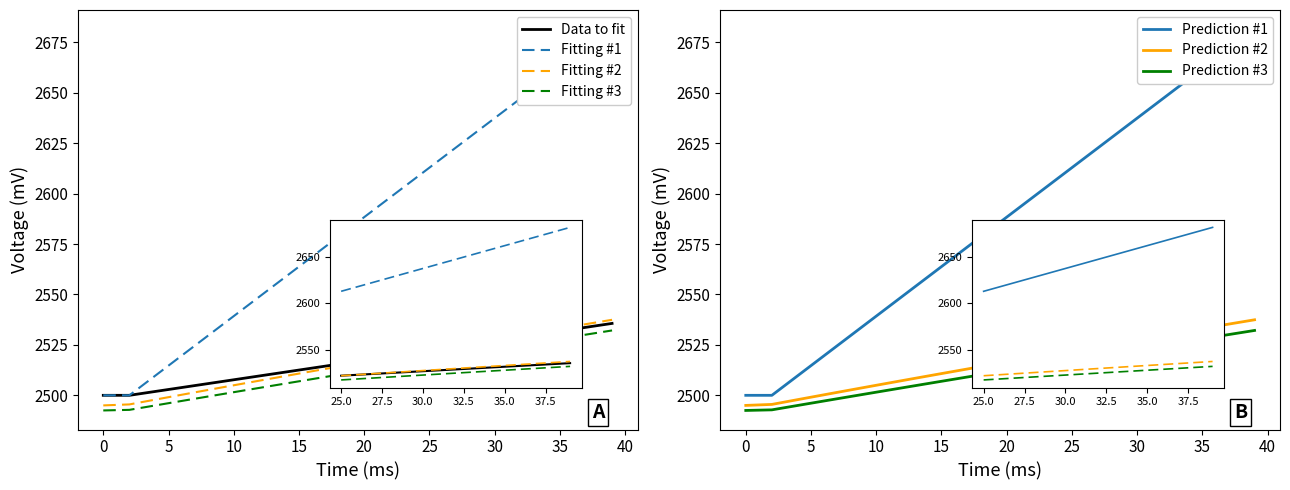

True or false: Y and X intersect in this chart.

False